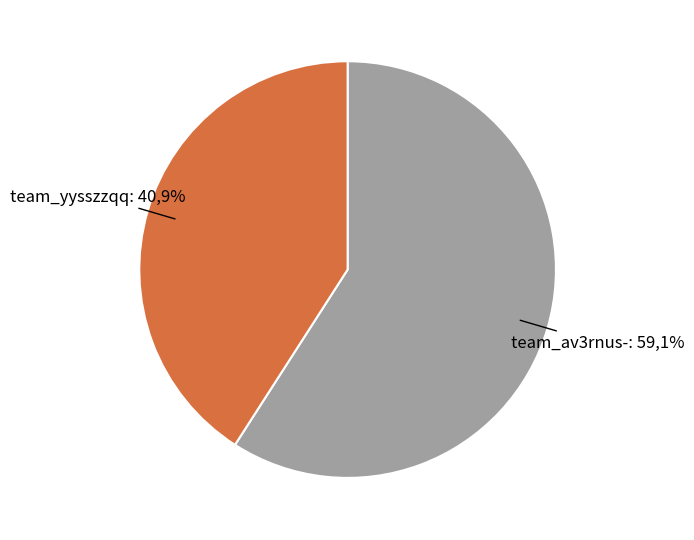

To the nearest percent, what is the difference between the team_av3rnus- and team_yysszzqq slice percentages?

18%